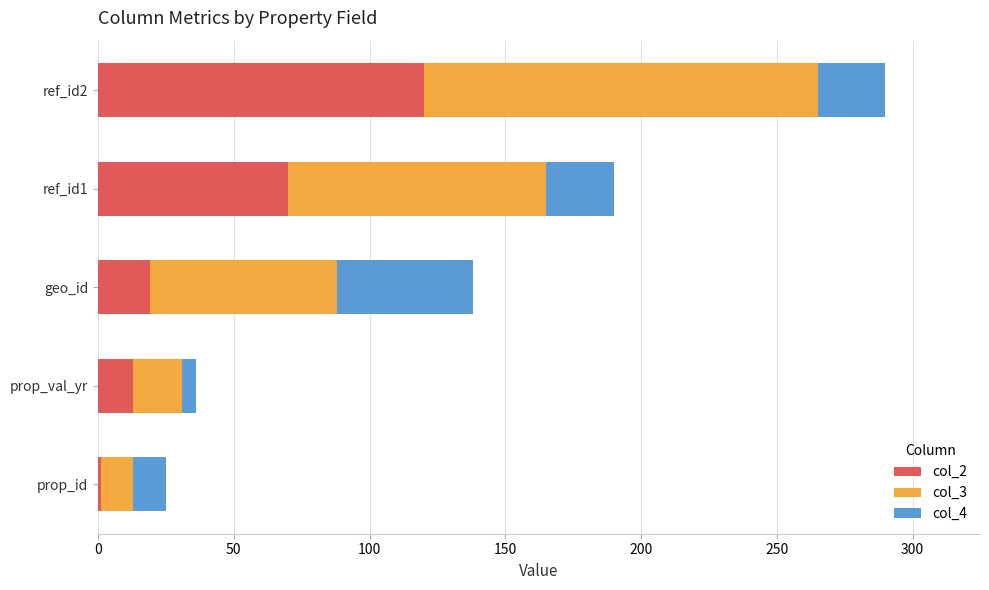

The value of col_2 at geo_id is 19. True or false?

True